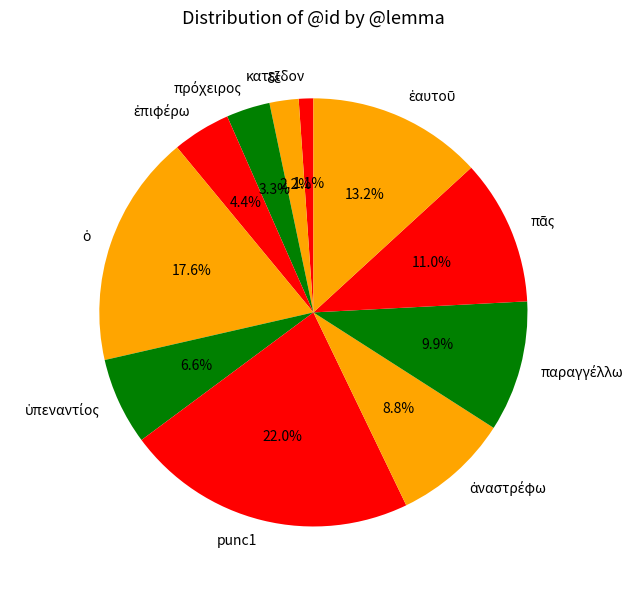

How many segments does this pie chart have?

11